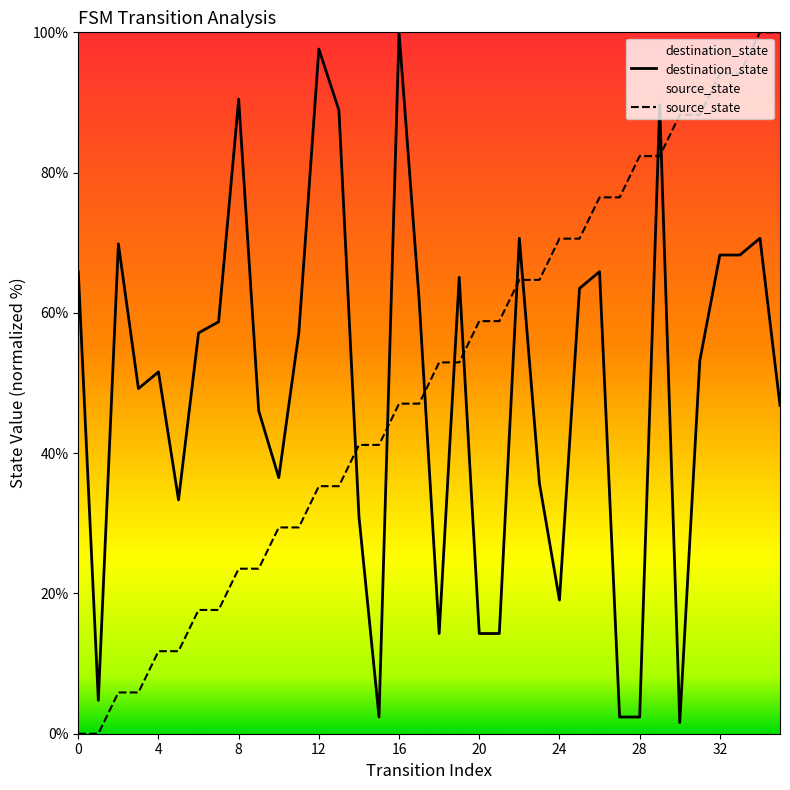

What is the total value across all series at 34?

170.6